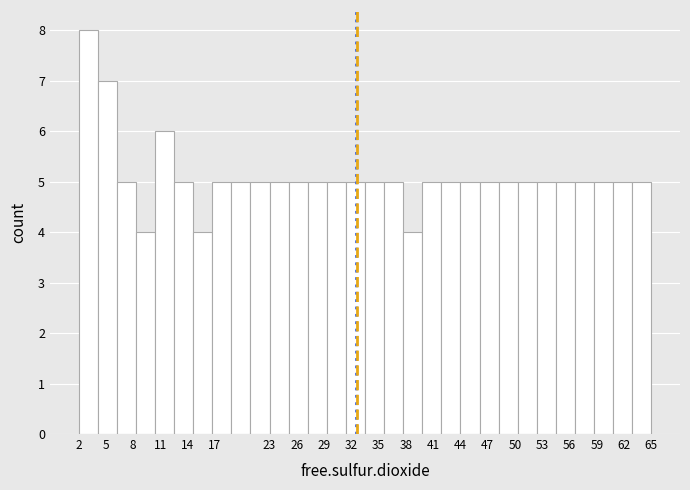

Which range on the x-axis has the tallest bar?

2.0 to 4.1